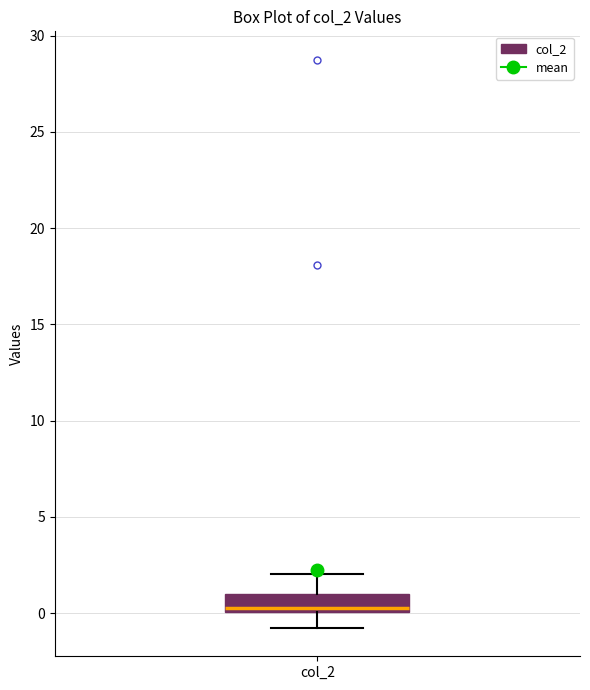

Where does the lower whisker of the box for col_2 end on the y-axis? The values are not printed on the chart, so give them approximately, as read against the axis.

-1.0